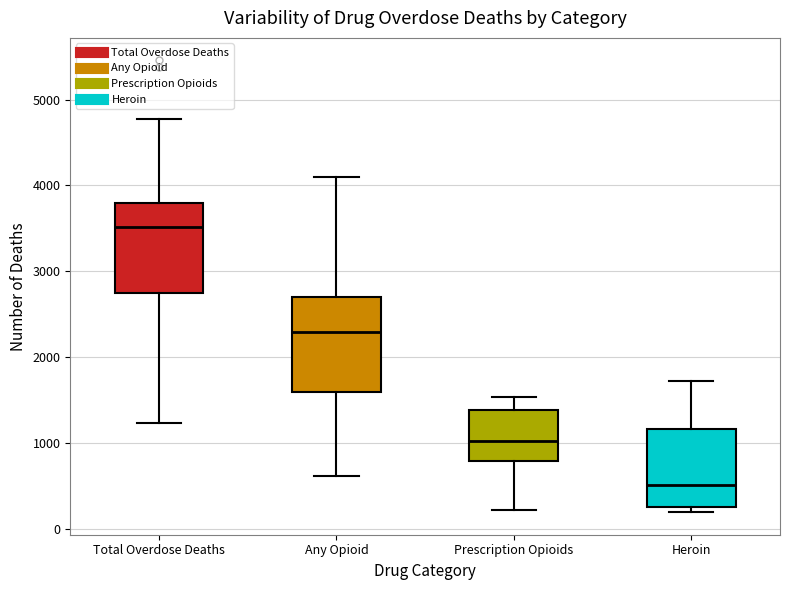

Reading left to right, read every box against the y-axis: the position of its median line, the range the box covers, and the ends of its whiskers. The values are not printed on the chart, so give them approximately, as read against the axis.

Total Overdose Deaths: median 3500, box 2800 to 3800, whiskers 1200 to 4800
Any Opioid: median 2300, box 1600 to 2700, whiskers 600 to 4100
Prescription Opioids: median 1000, box 800 to 1400, whiskers 200 to 1500
Heroin: median 500, box 300 to 1200, whiskers 200 to 1700